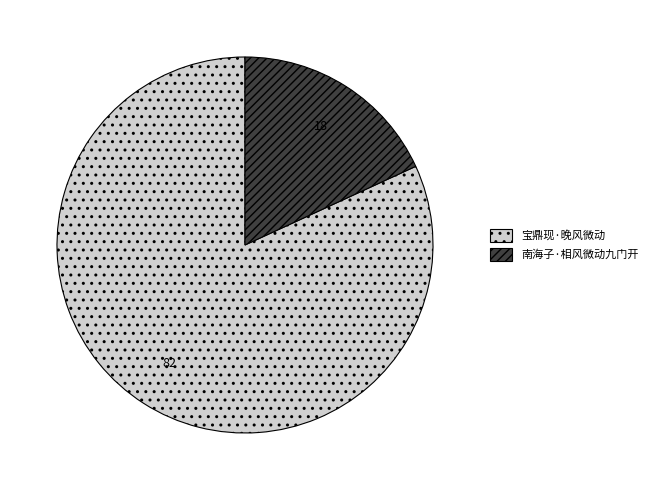

Count the number of slices in the pie.

2